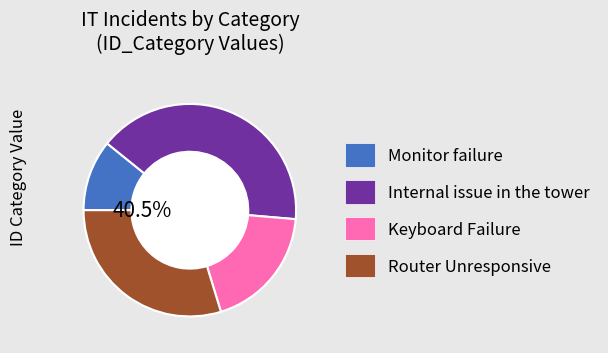

Is there a majority slice in this chart?

No